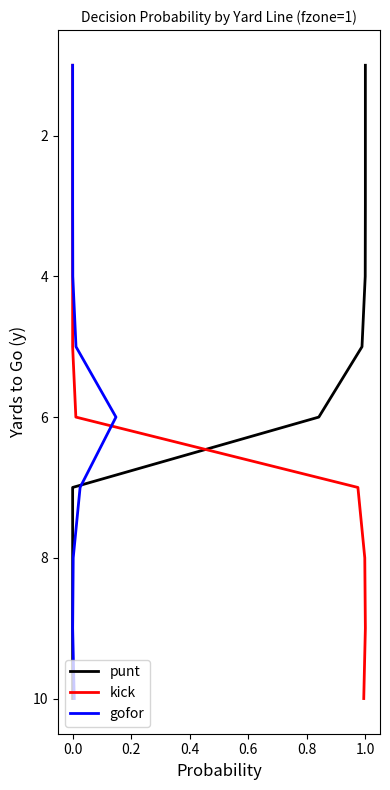

What are all the series names shown in the legend?

punt, kick, gofor